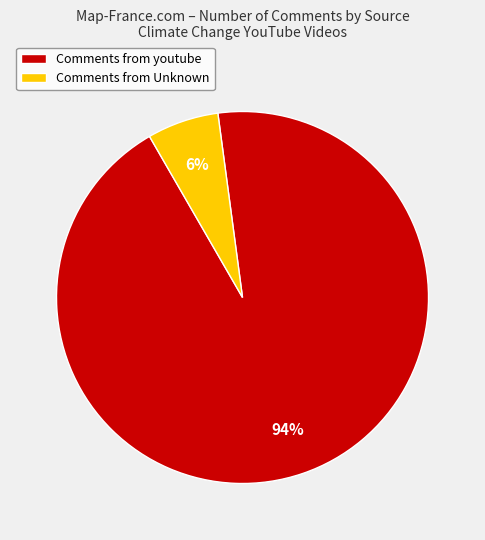

Which slice is the smallest?

Comments from Unknown